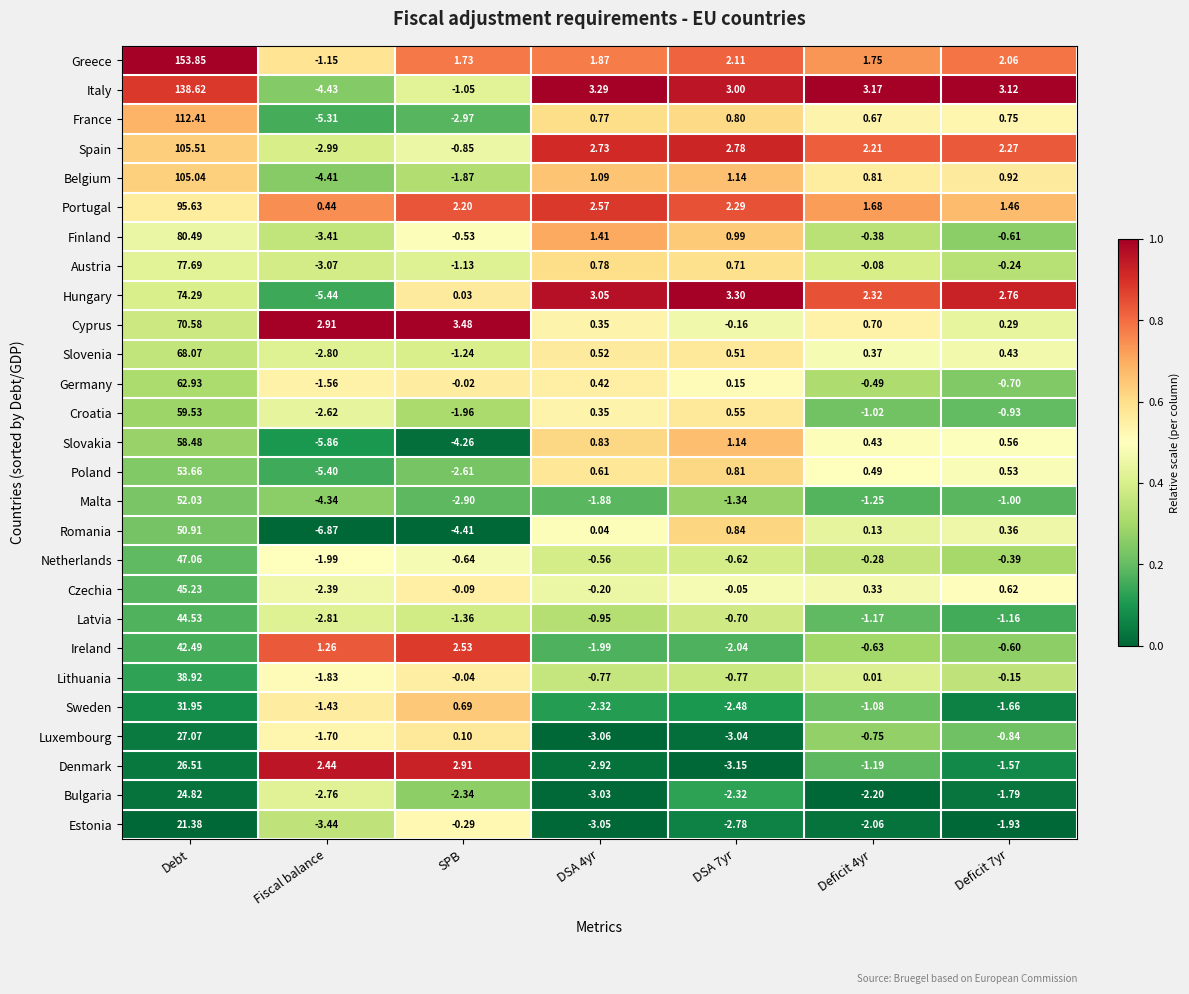

Where is Estonia nearest to the value 8?

SPB